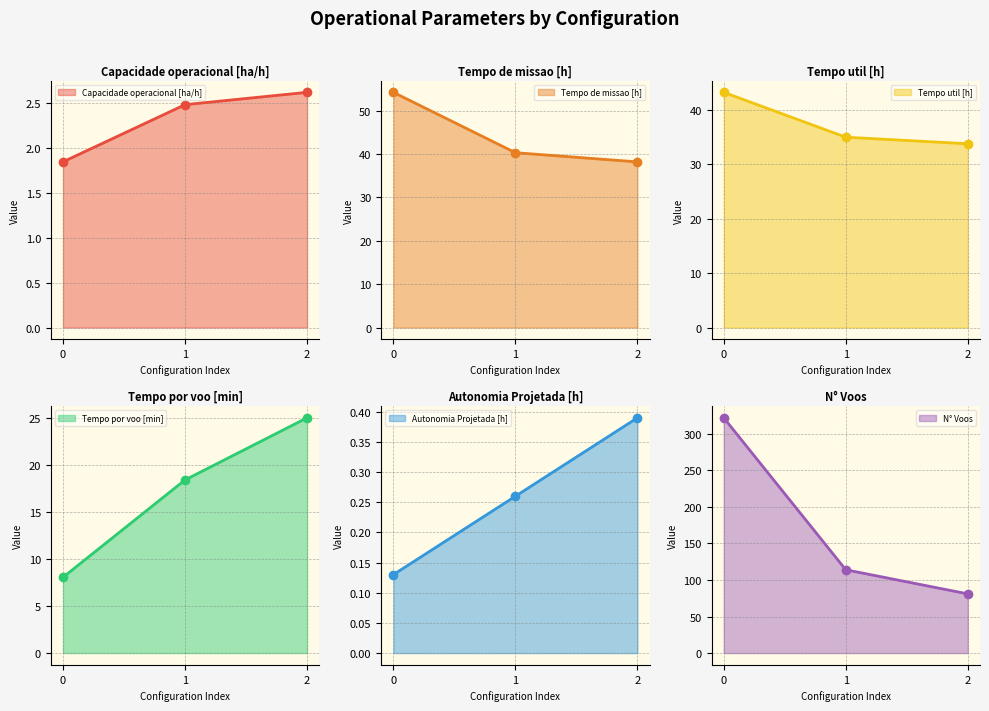

How many series are shown in this chart?

6